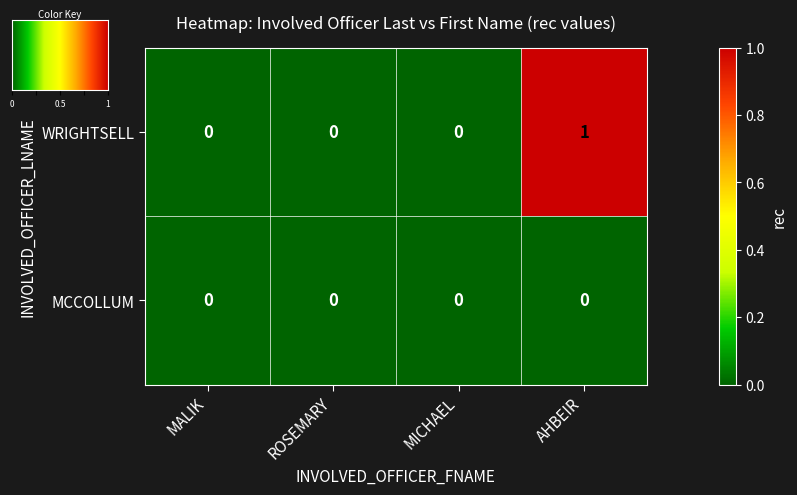

Reading left to right, transcribe all the data shown in this chart.

WRIGHTSELL: MALIK=0	ROSEMARY=0	MICHAEL=0	AHBEIR=1
MCCOLLUM: MALIK=0	ROSEMARY=0	MICHAEL=0	AHBEIR=0